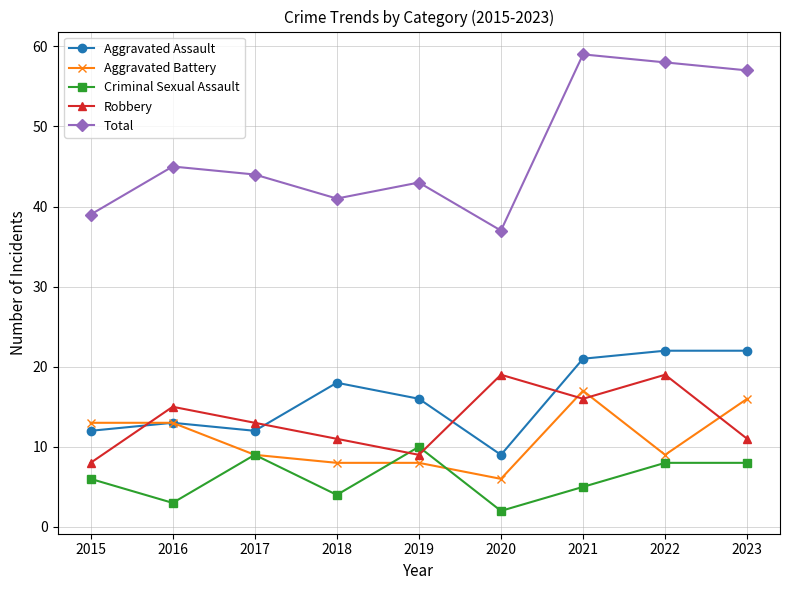

How many interior local valleys does the Aggravated Assault series have?

2